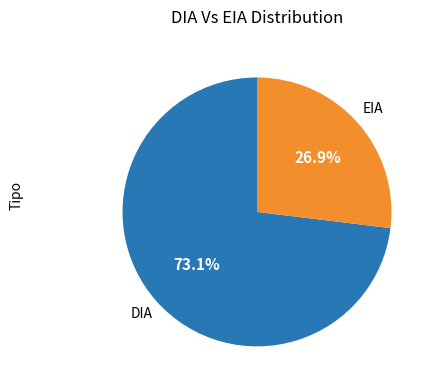

Which slice is the smallest?

EIA